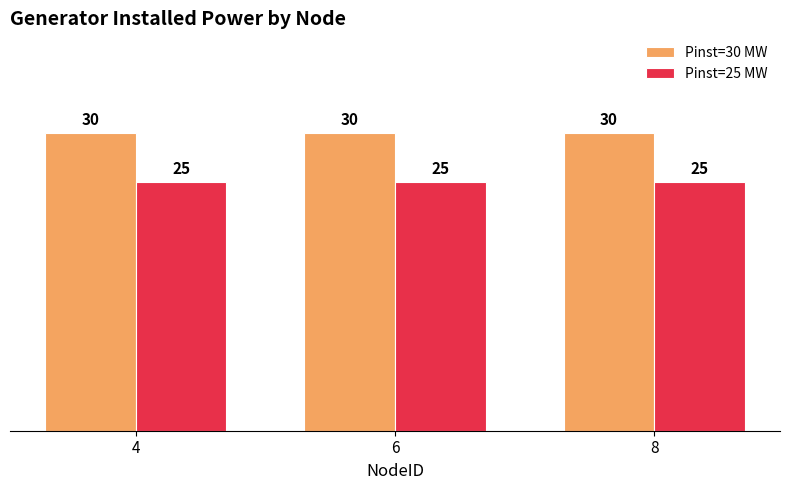

At how many categories does at least one series exceed 29?

3